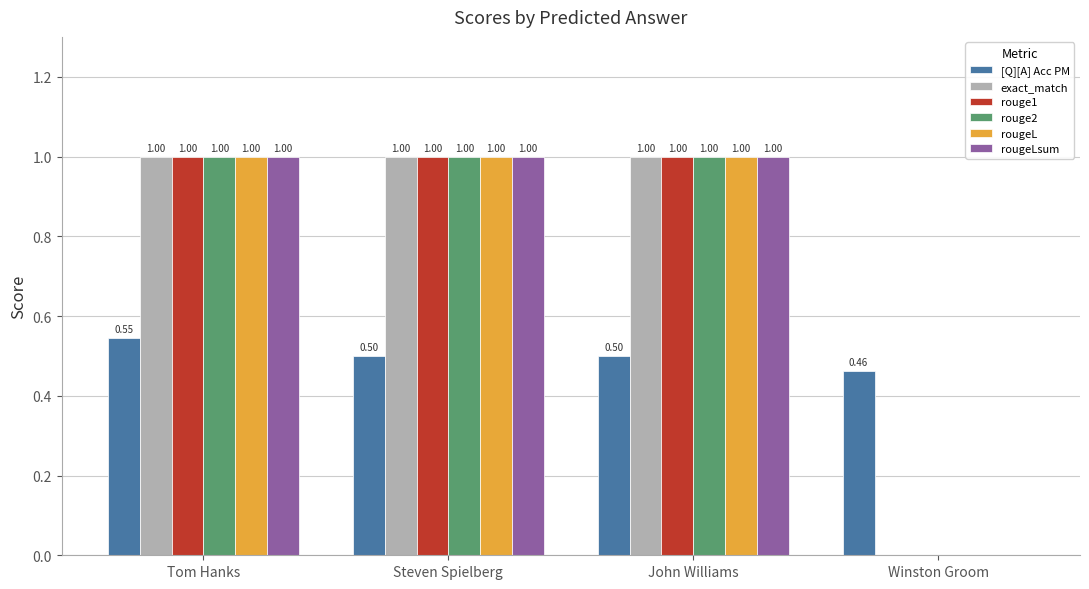

The value of rougeLsum at Tom Hanks is 1.6. True or false?

False